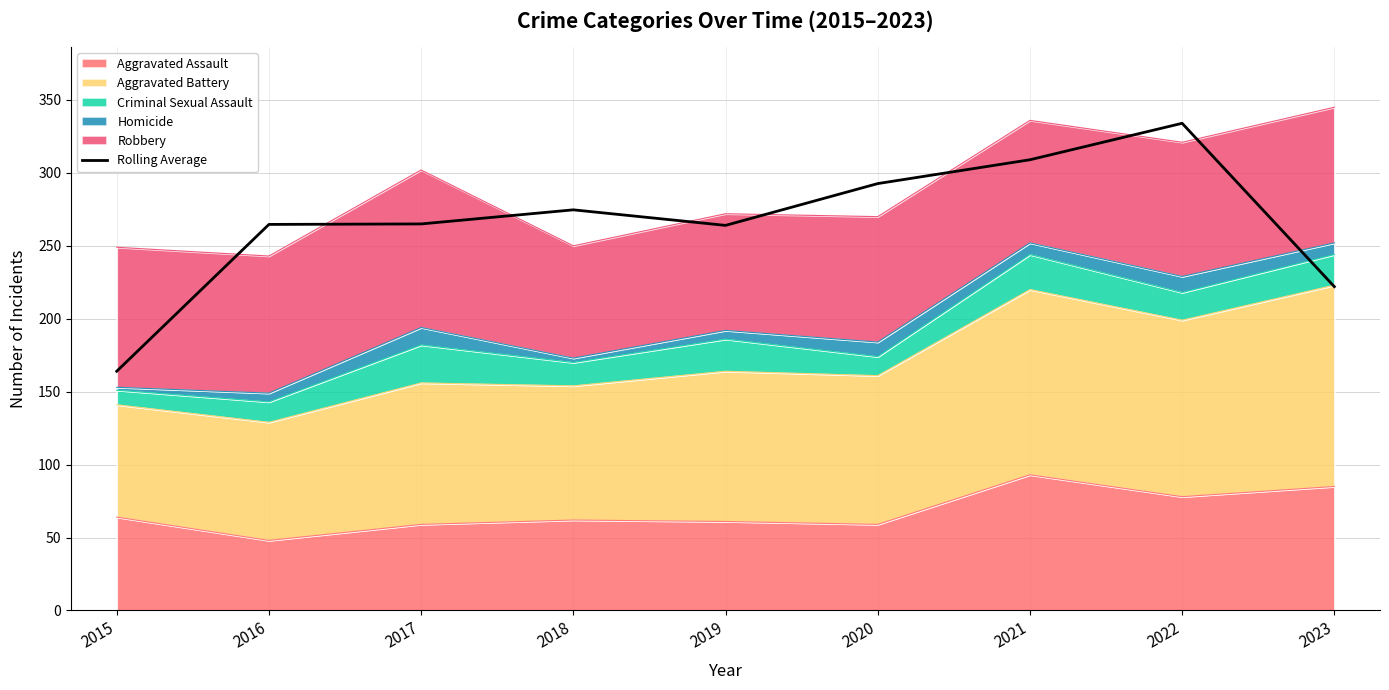

Is it true that the value at 2018 is 408.4?

False